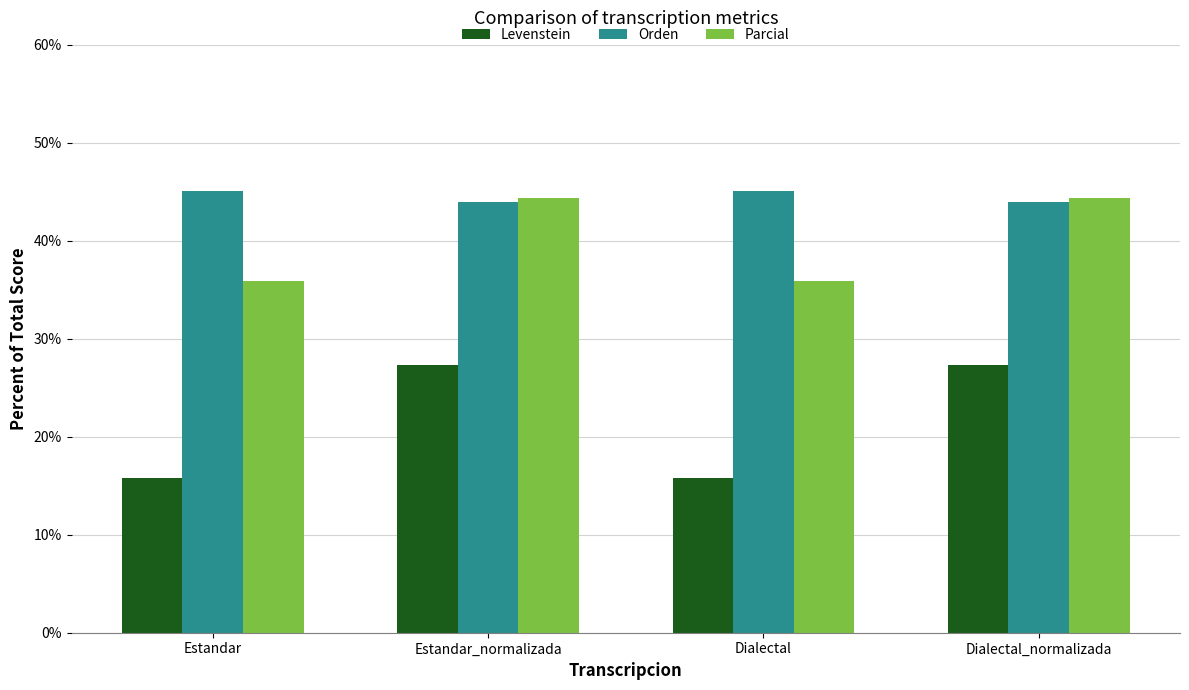

How many data points in Orden are above 45?

2